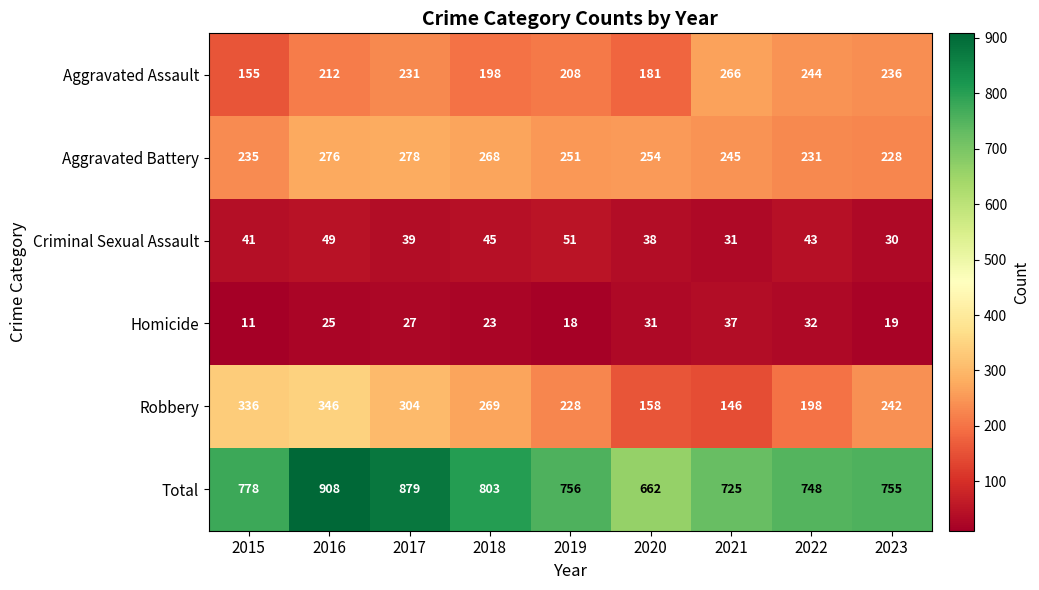

What is the difference between the second highest and minimum values in the Total series?

217